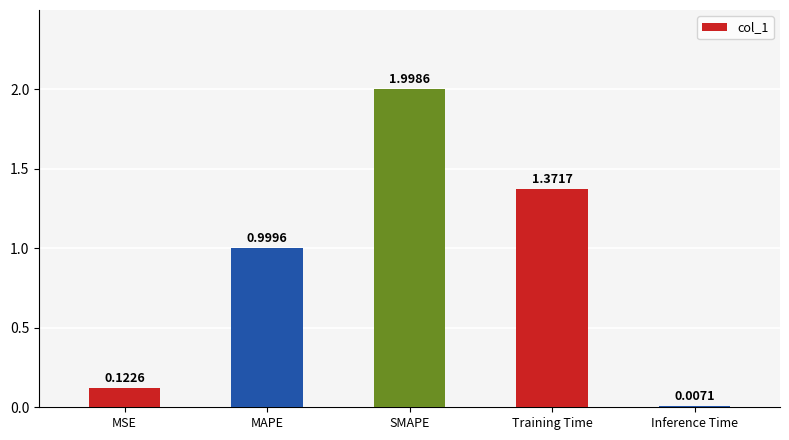

Between SMAPE and MAPE, which is larger?

SMAPE